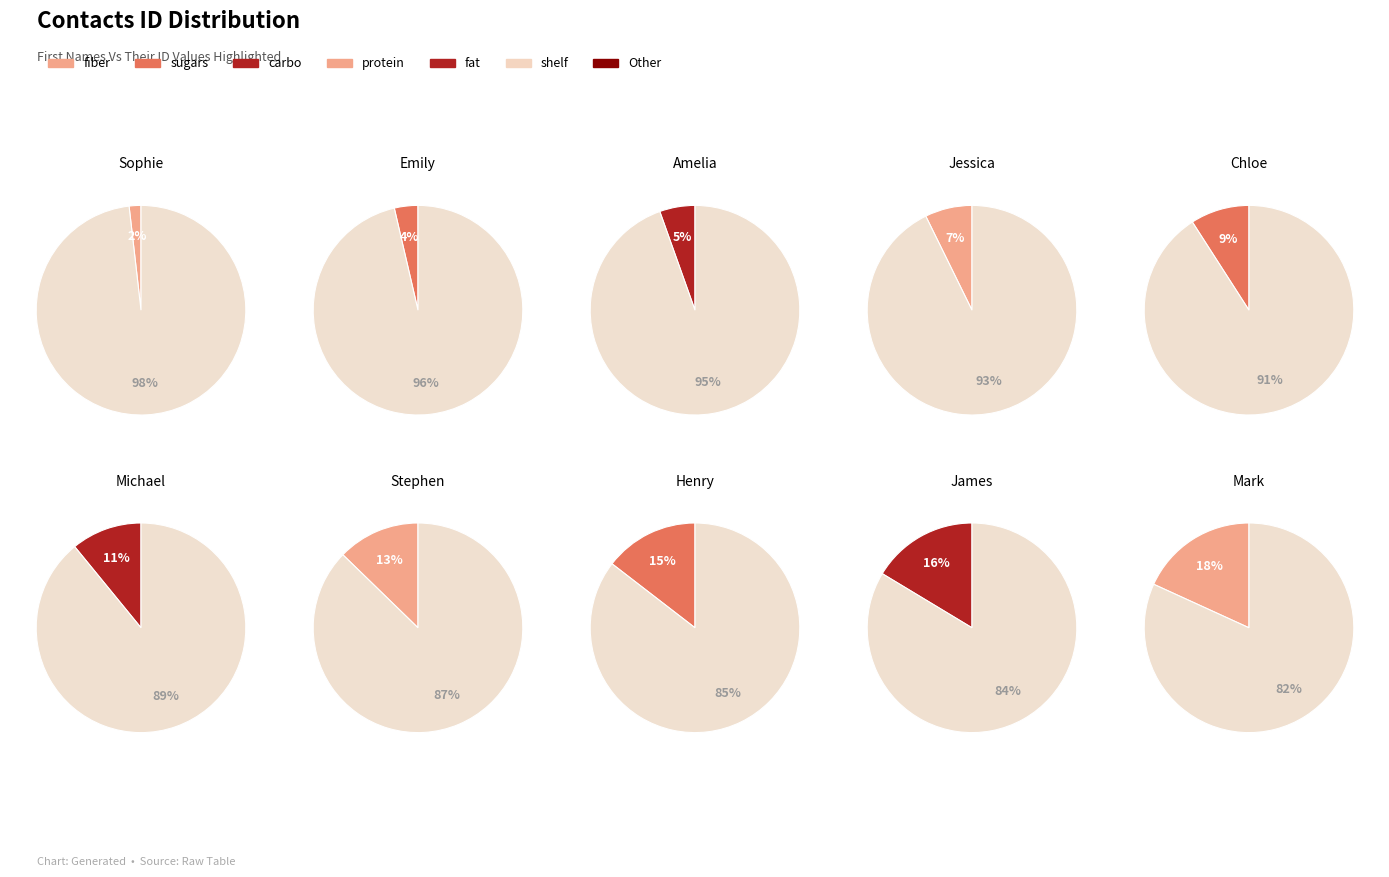

To the nearest percent, what is the average slice percentage?

10%